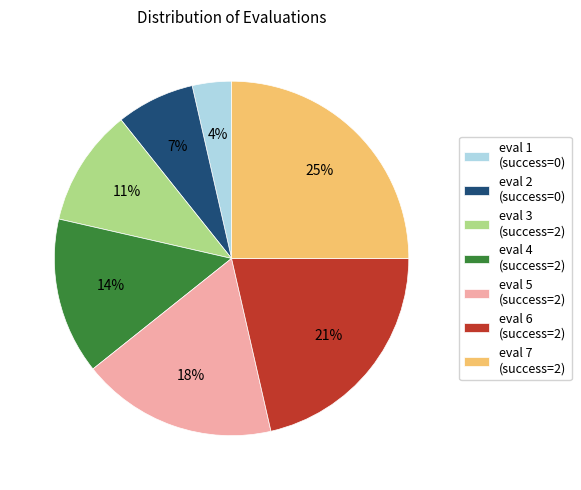

Is there a majority slice in this chart?

No